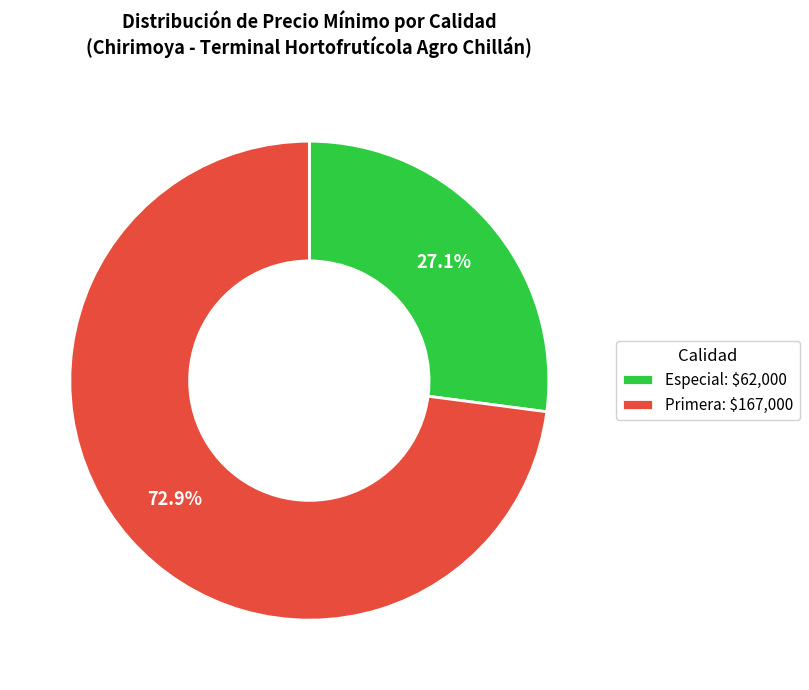

How much of the chart is everything except Primera: $167,000?

27.1%